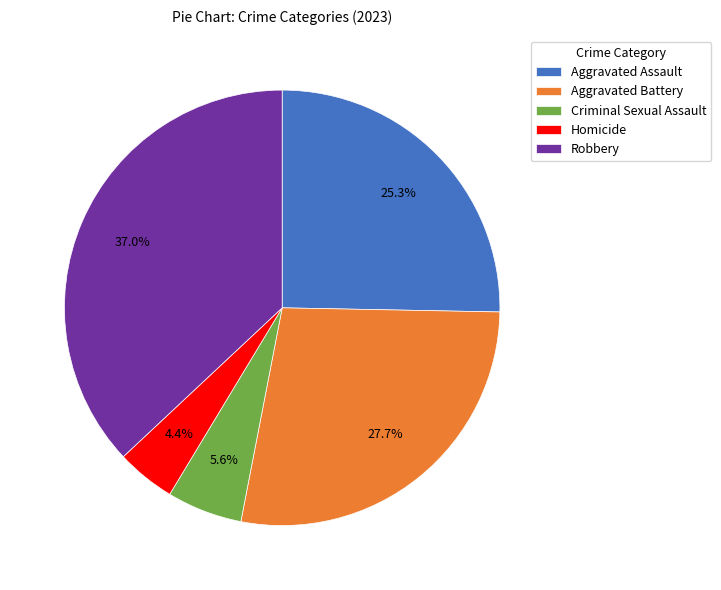

What portion of the pie excludes Aggravated Assault?

74.7%